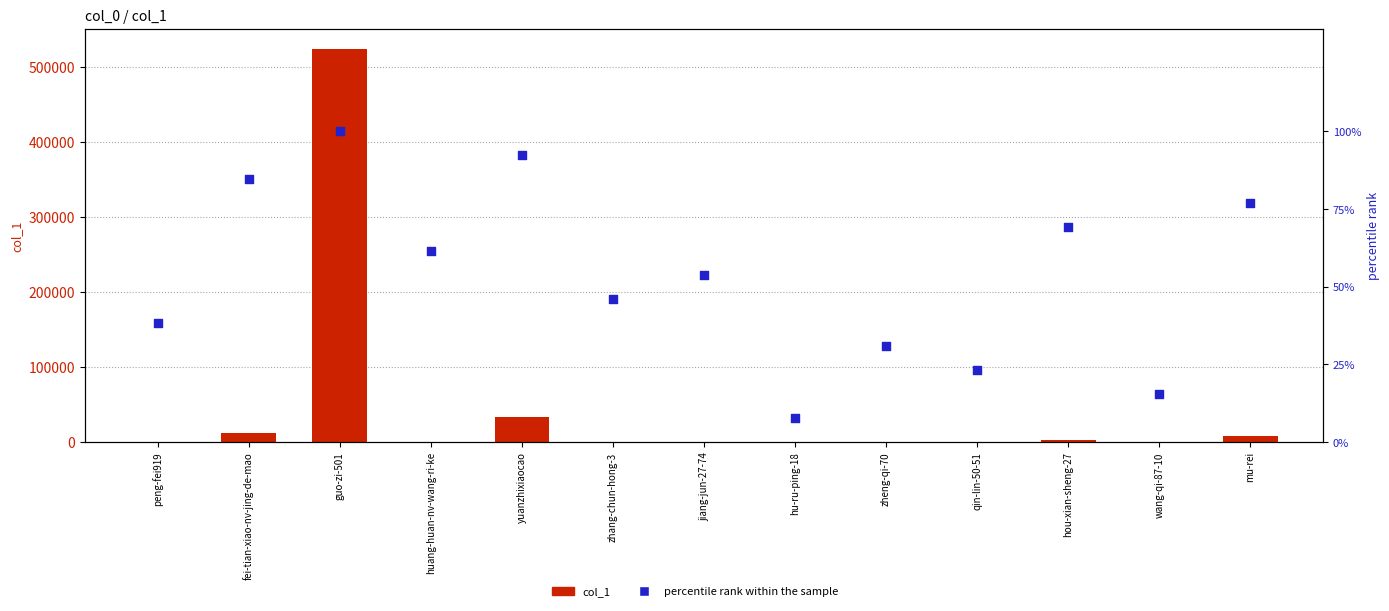

Is the value of col_1 at qin-lin-50-51 greater than the value of percentile rank within the sample at fei-tian-xiao-nv-jing-de-mao?

No